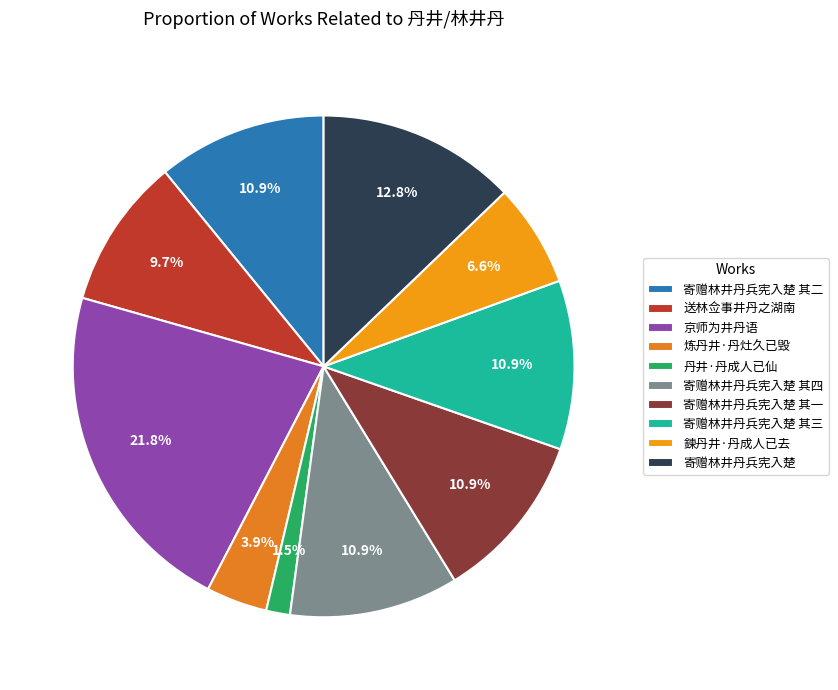

Is there any slice that represents more than half of the pie?

No